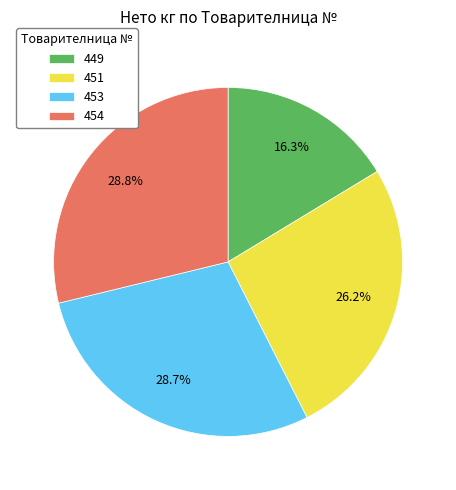

Is the sum of 453 and 449 greater than half?

No